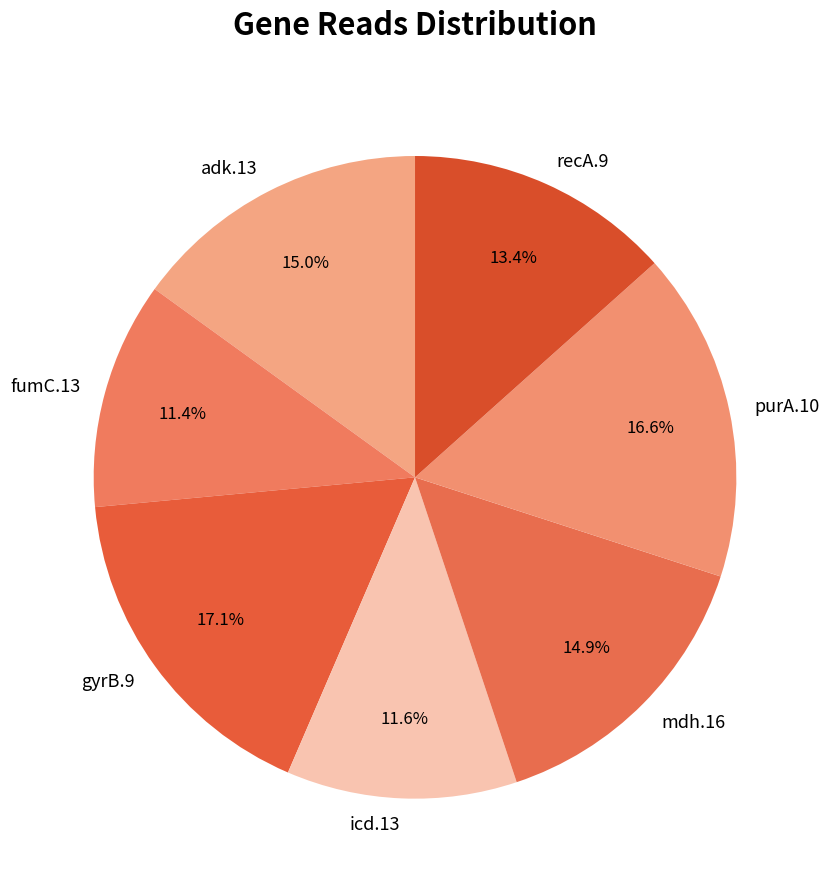

How much of the chart is everything except mdh.16?

85.1%